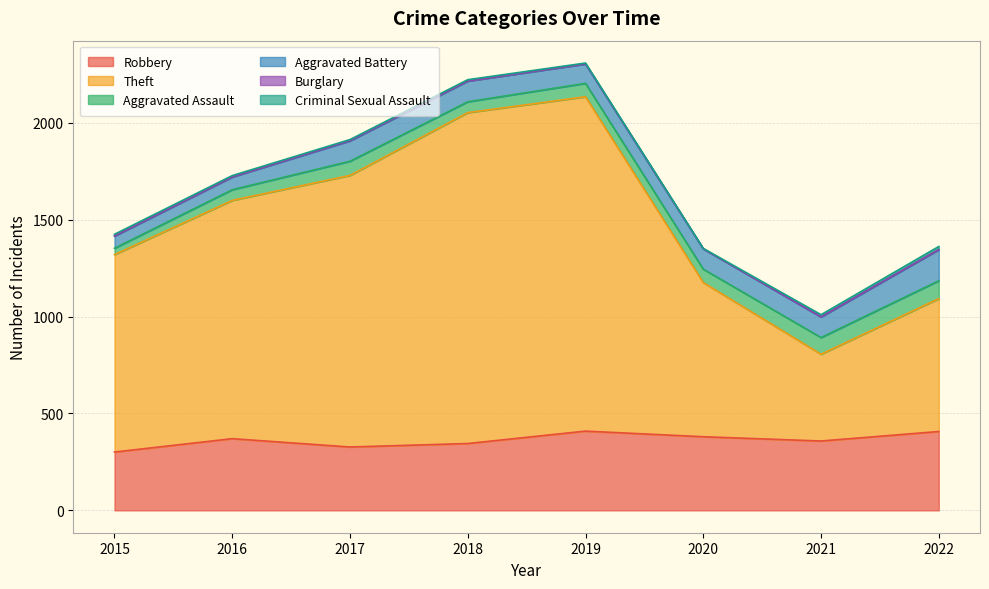

True or false: Robbery and Burglary intersect in this chart.

False